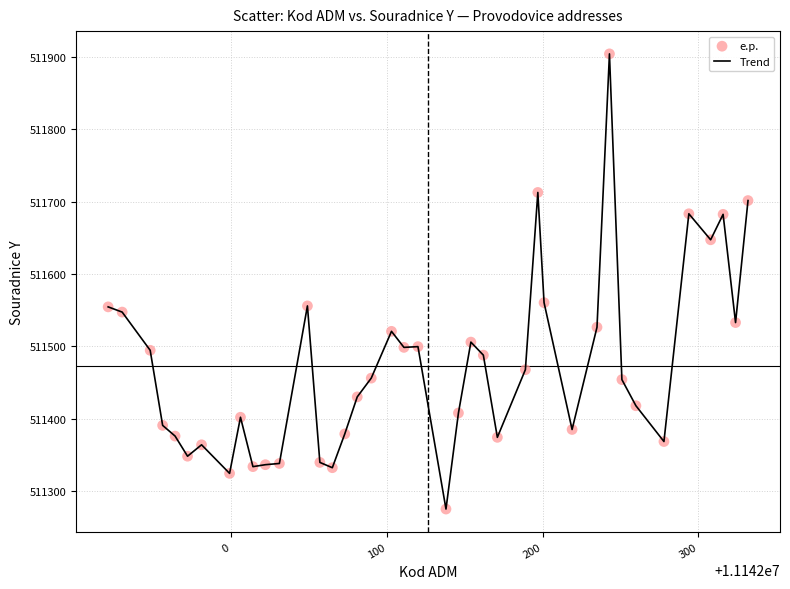

What is the smallest value displayed?

511274.8